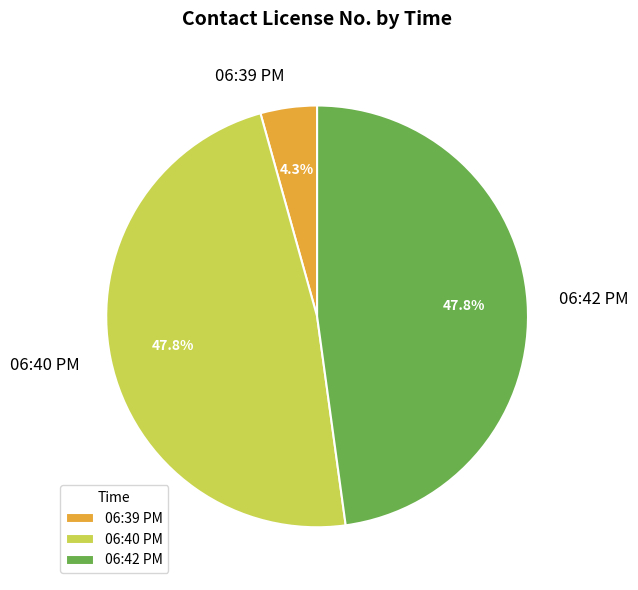

The 06:39 PM slice represents 4% of the pie. True or false?

True